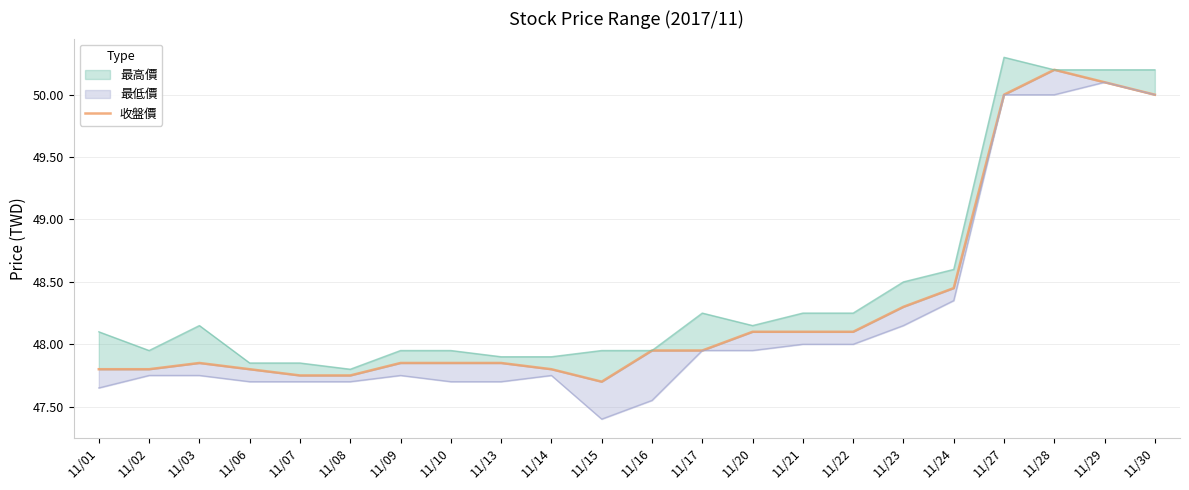

Reading left to right, what are all the values shown in this chart?

11/01=47.8	11/02=47.8	11/03=47.9	11/06=47.8	11/07=47.8	11/08=47.8	11/09=47.9	11/10=47.9	11/13=47.9	11/14=47.8	11/15=47.7	11/16=48.0	11/17=48.0	11/20=48.1	11/21=48.1	11/22=48.1	11/23=48.3	11/24=48.5	11/27=50.0	11/28=50.2	11/29=50.1	11/30=50.0